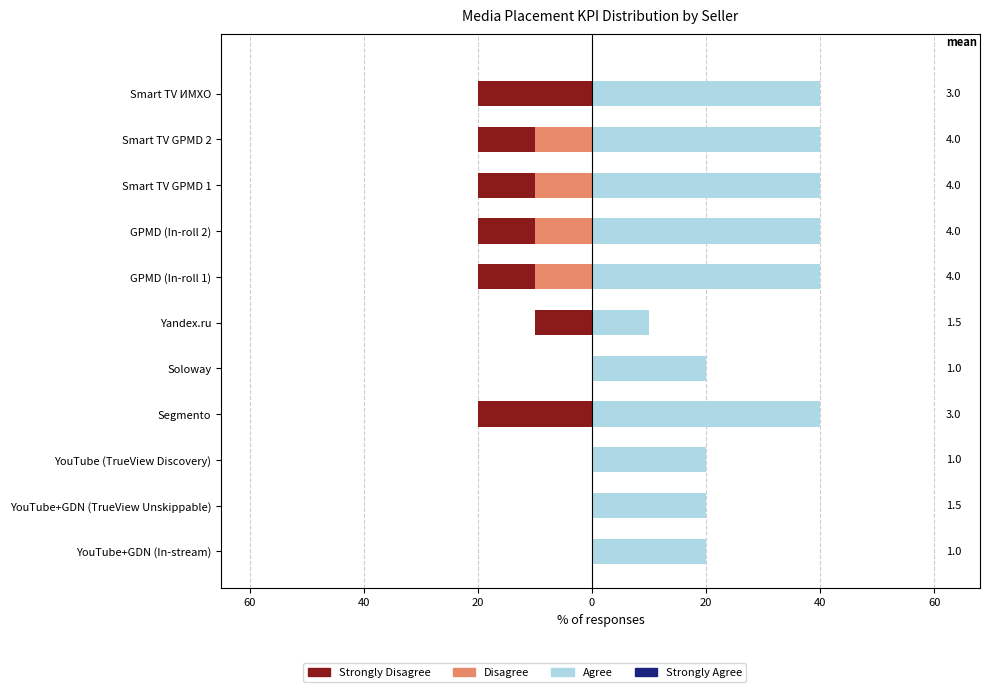

True or false: Disagree has a value of -3.8 at Yandex.ru.

False